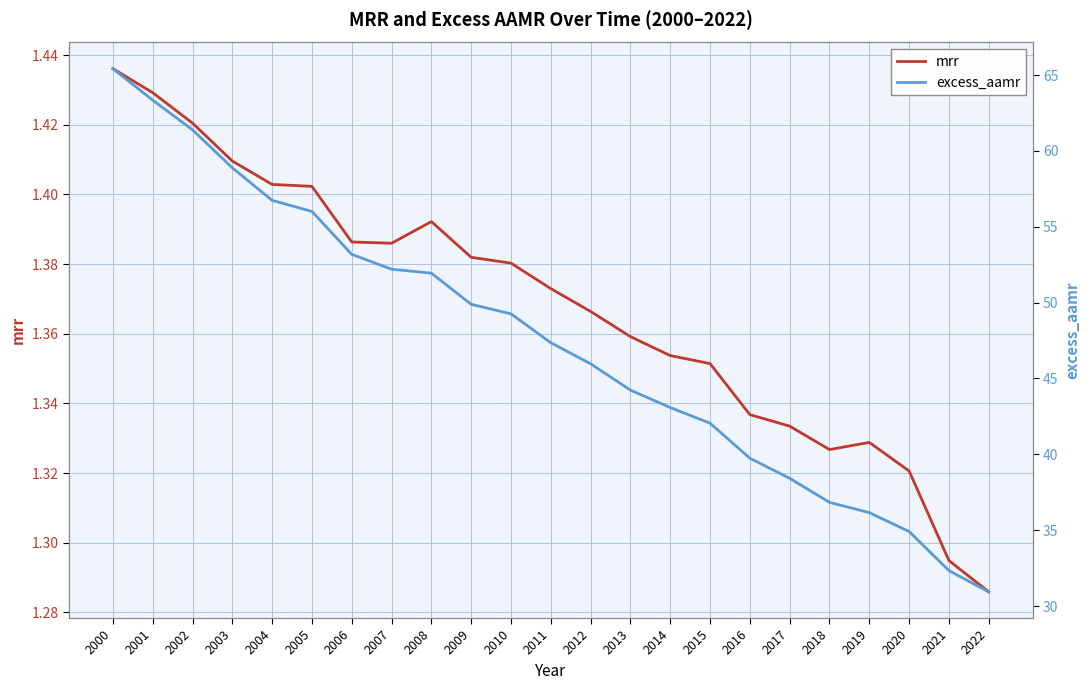

What are all the series names shown in the legend?

mrr, excess_aamr